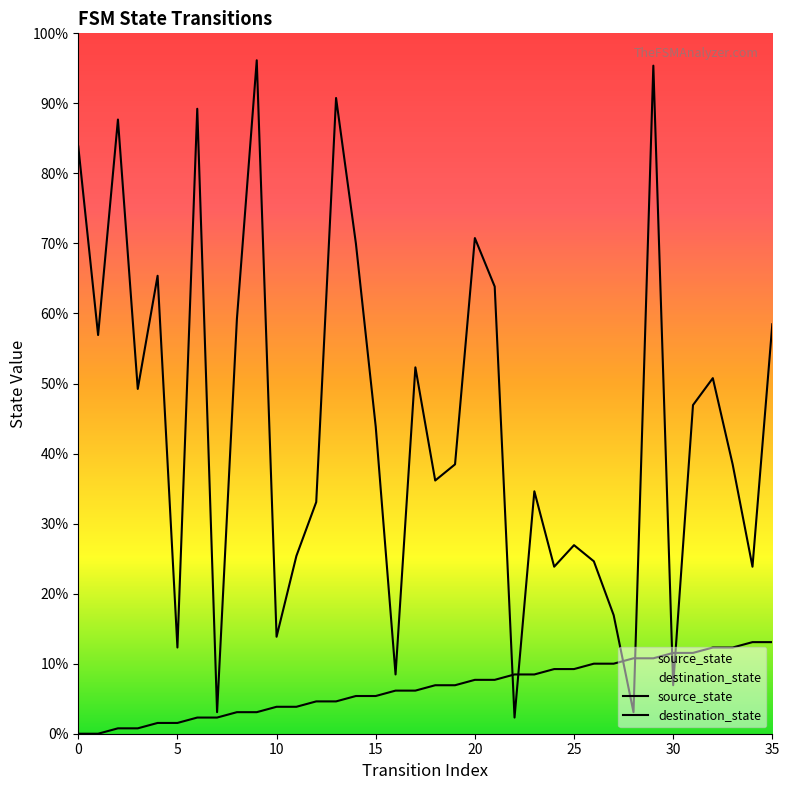

Which series reaches the maximum Y coordinate?

destination_state